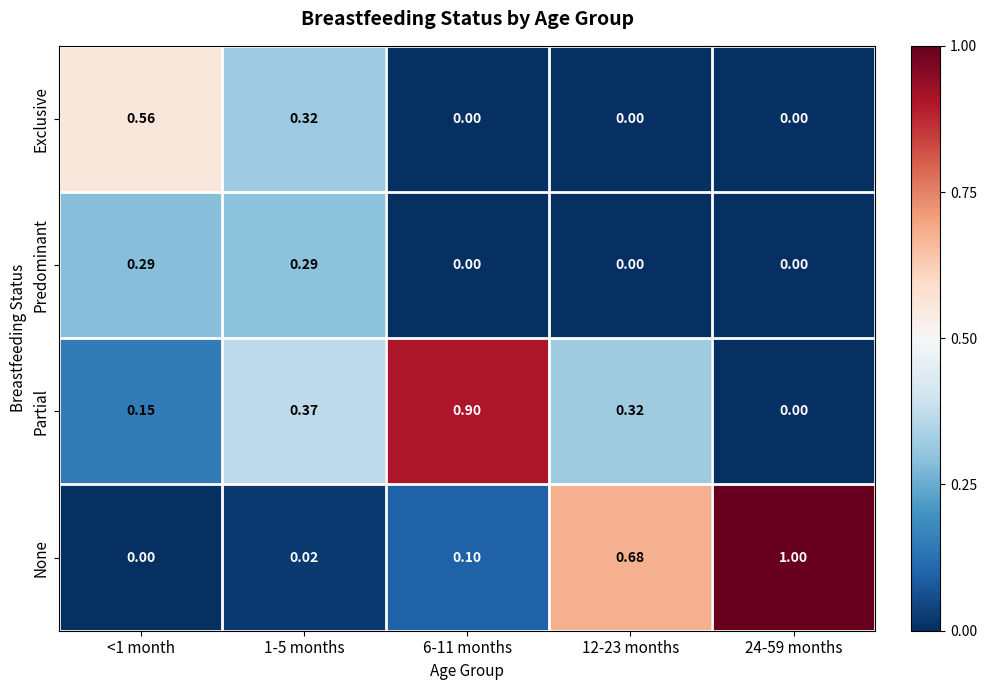

Which series has the largest range (max minus min)?

None